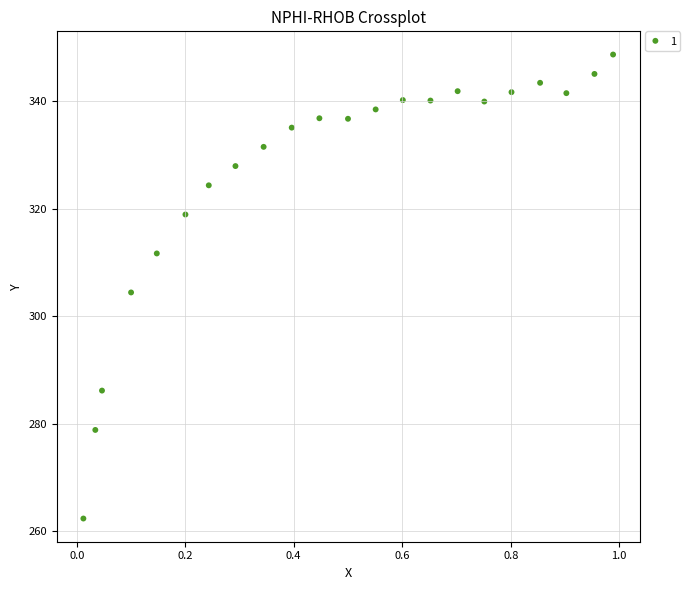

What is the range of X values (max minus min)?

1.0